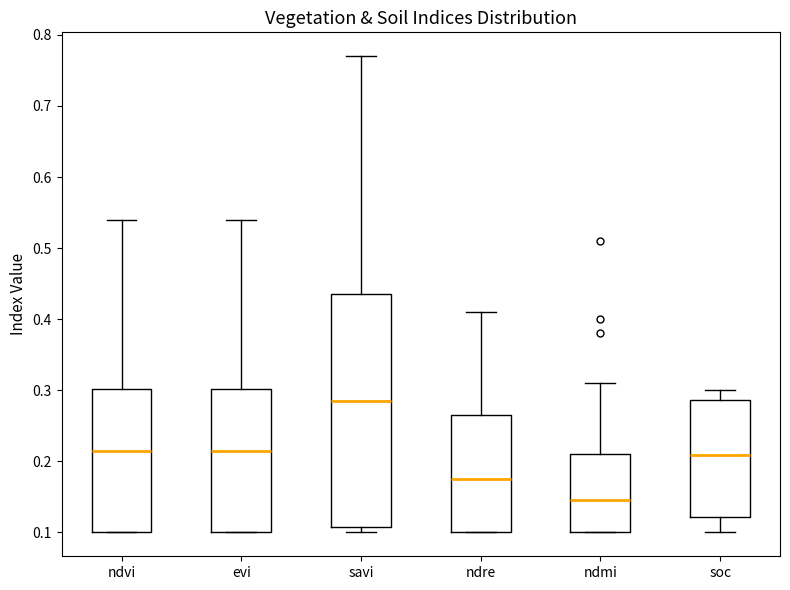

Reading left to right, transcribe this box plot: for each box, give where its median line is, the range the box spans, and where its two whiskers end, as read against the y-axis. The values are not printed on the chart, so give them approximately, as read against the axis.

ndvi: median 0.22, box 0.10 to 0.30, whiskers 0.10 to 0.54
evi: median 0.22, box 0.10 to 0.30, whiskers 0.10 to 0.54
savi: median 0.29, box 0.11 to 0.44, whiskers 0.10 to 0.77
ndre: median 0.18, box 0.10 to 0.27, whiskers 0.10 to 0.41
ndmi: median 0.15, box 0.10 to 0.21, whiskers 0.10 to 0.31
soc: median 0.21, box 0.12 to 0.29, whiskers 0.10 to 0.30